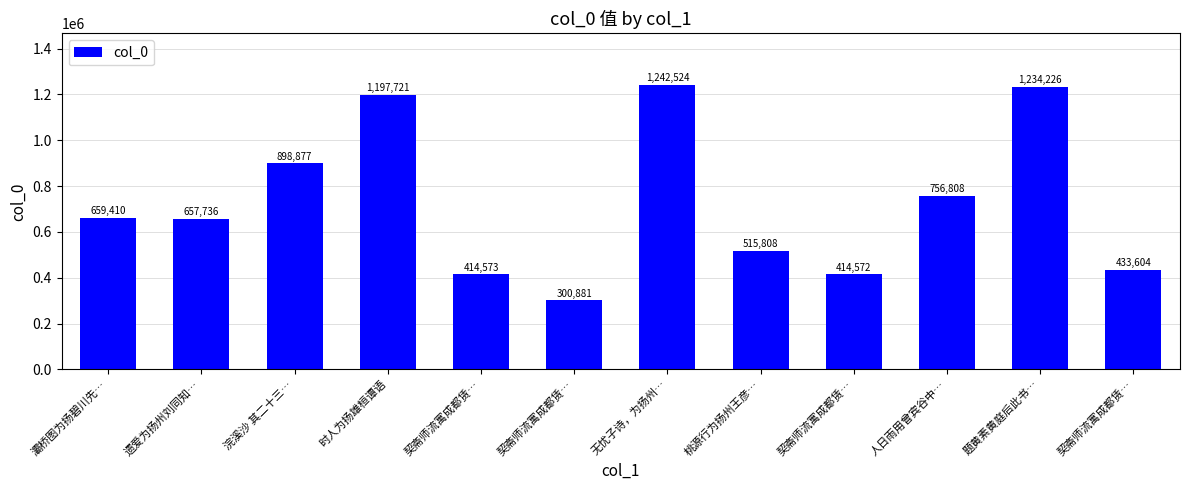

Is it true that the value at 遗爱为扬州刘同知… is 411330?

False